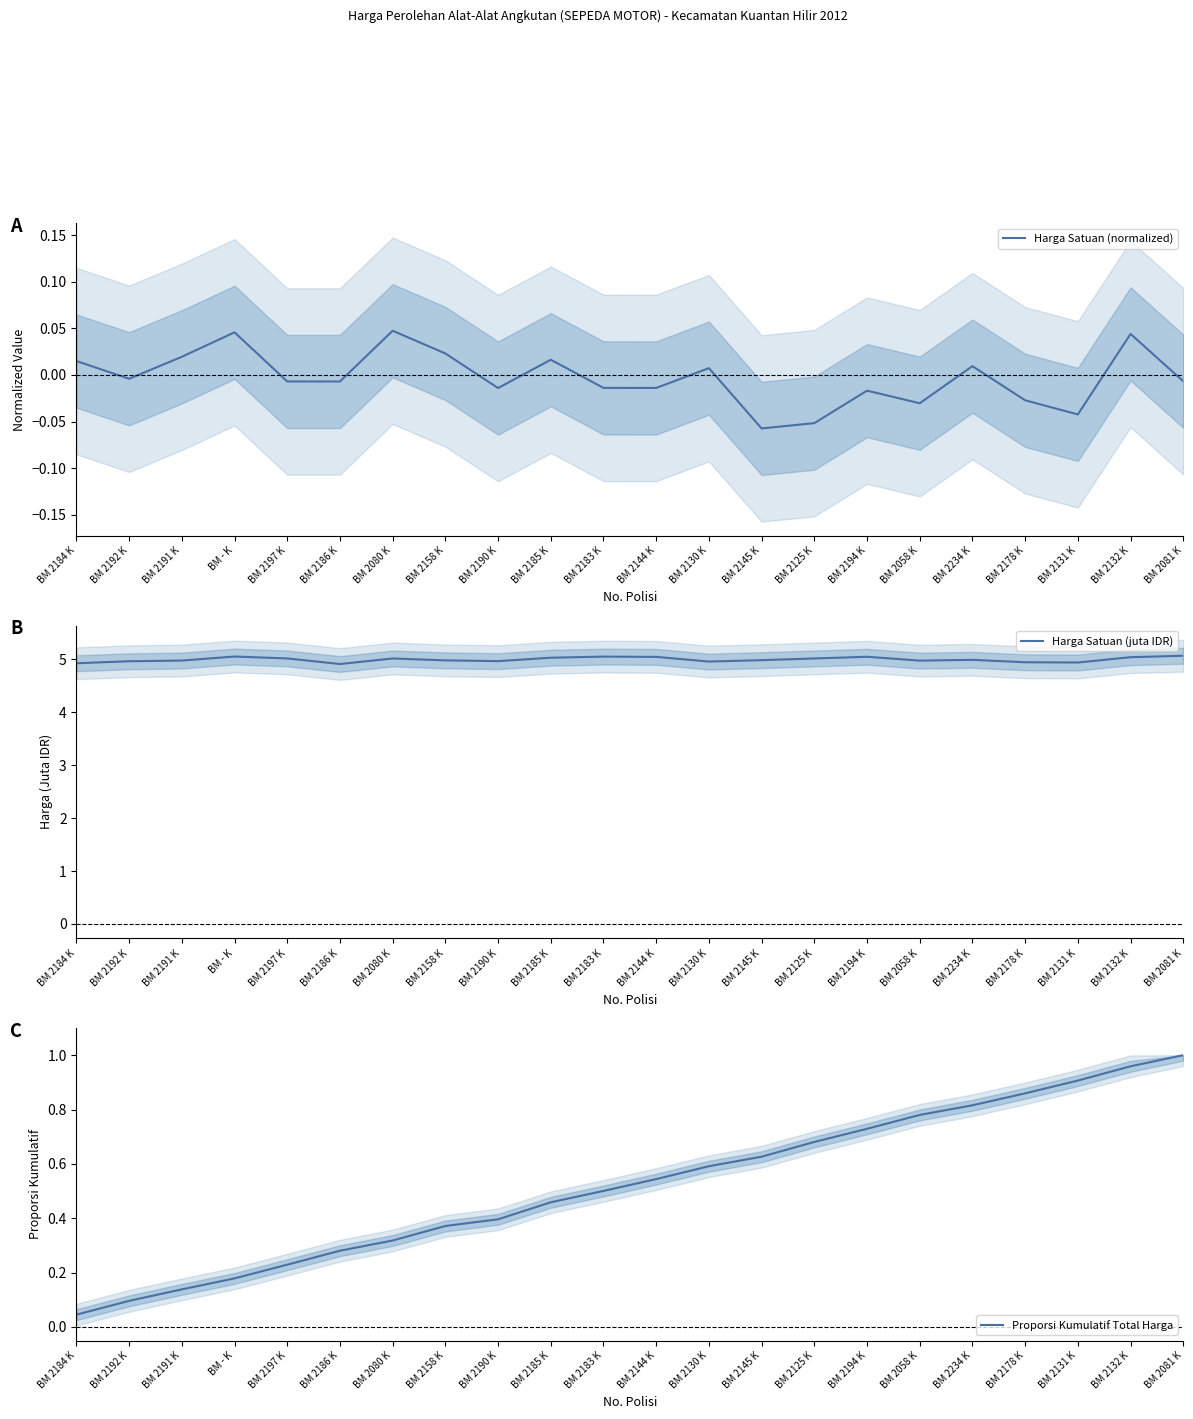

What is the sum of all Harga Satuan (juta IDR) values?

109.9